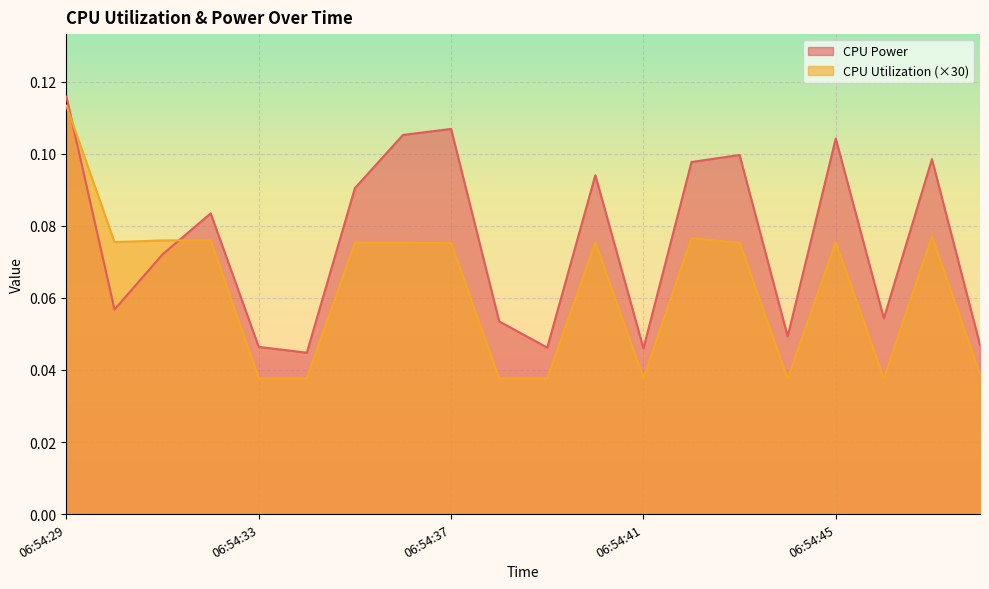

At which category does the chart reach its minimum across all series?

06:54:44